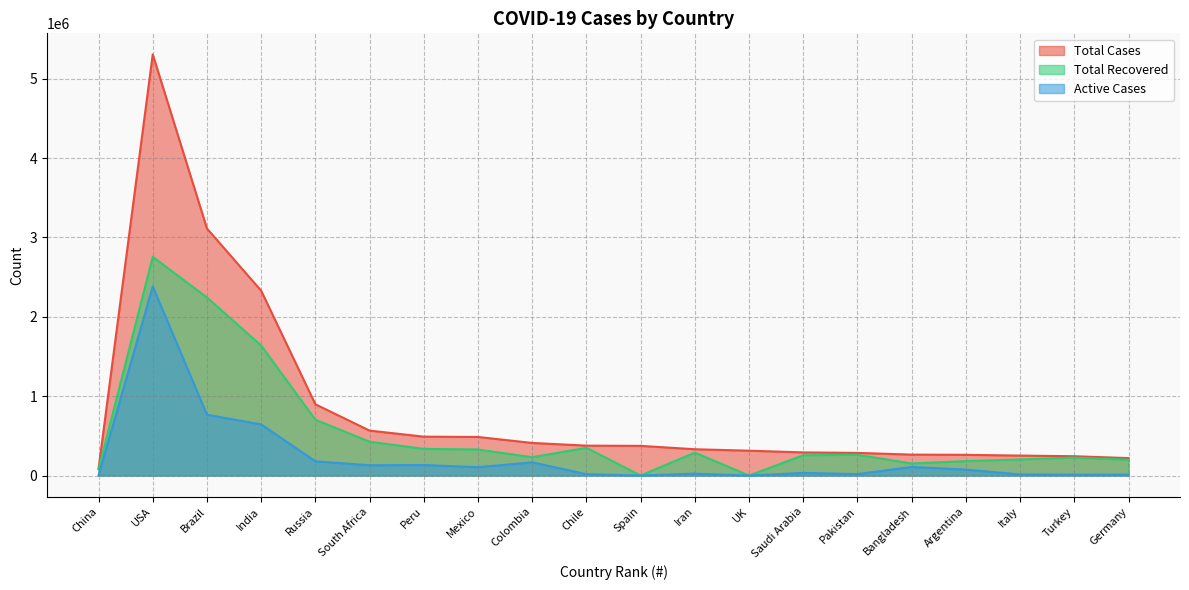

Rank the series by their average value, from lowest to highest.

Active Cases, Total Recovered, Total Cases